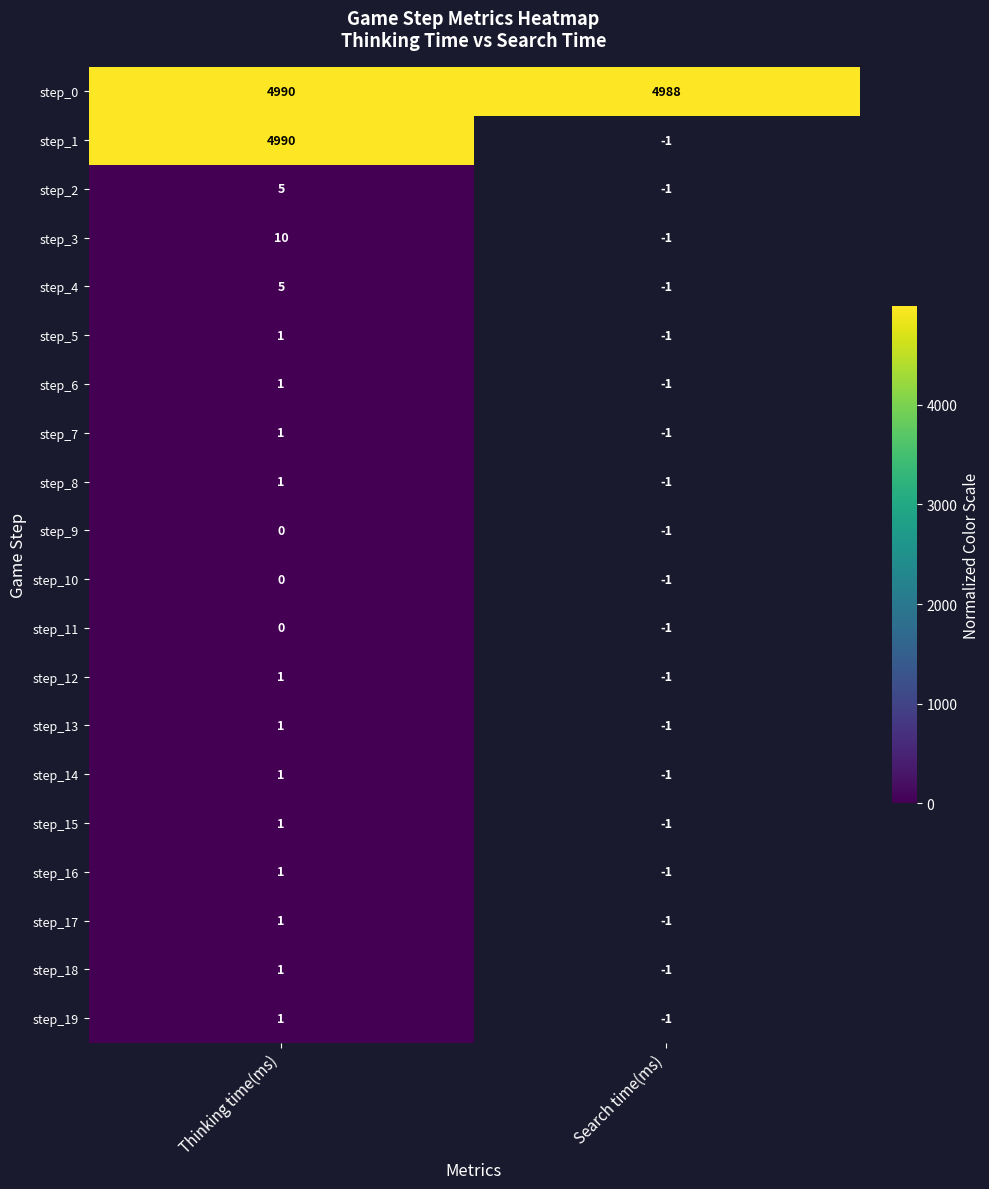

What is the spread (max minus min) of values at Thinking time(ms)?

4990